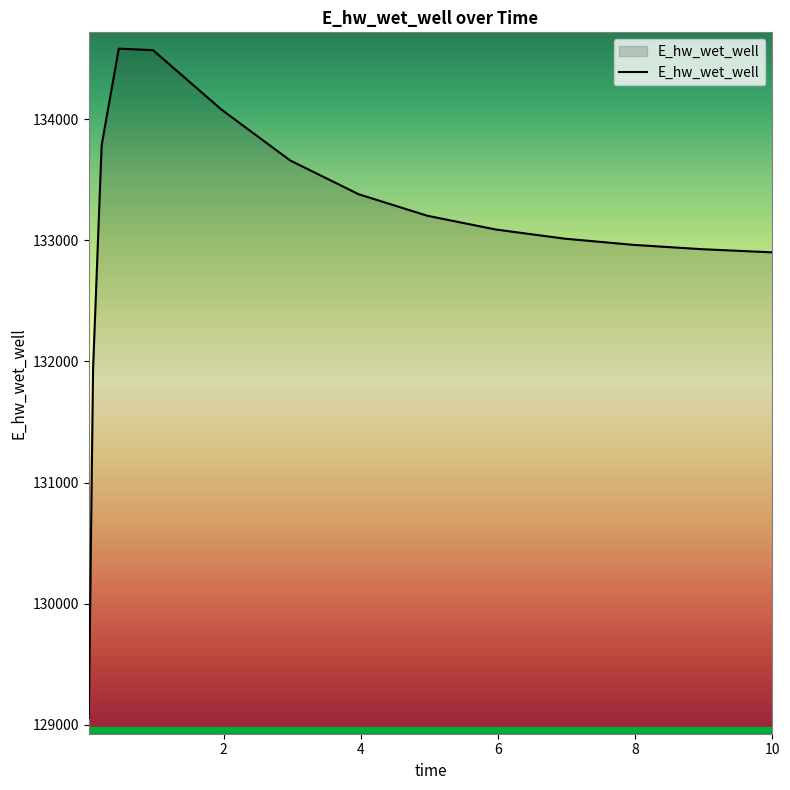

What is the greatest value displayed?

134584.4